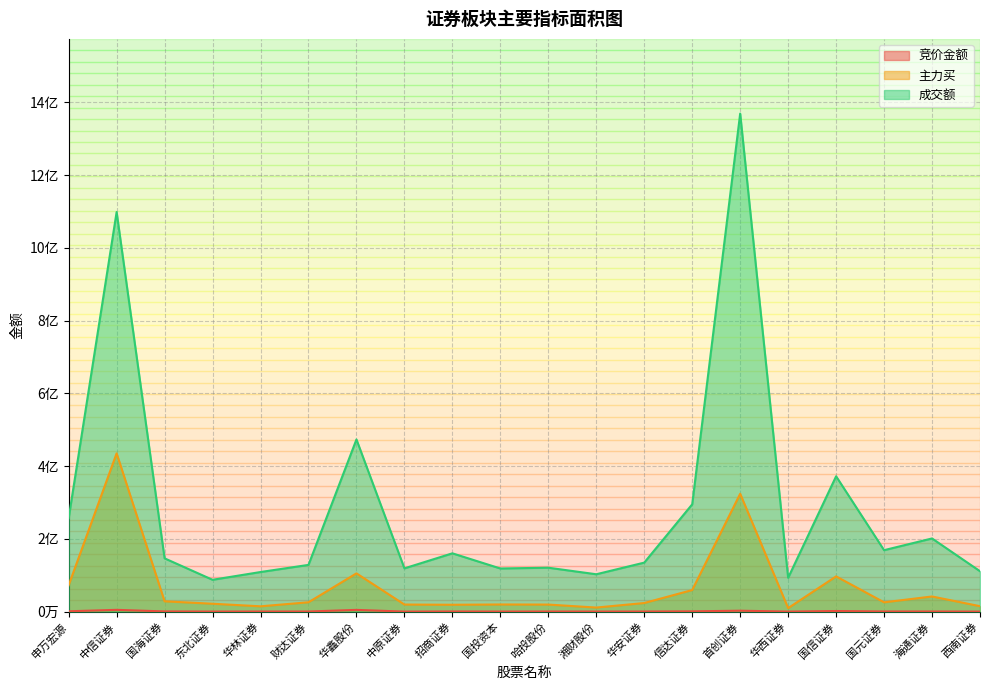

At which label does 竞价金额 reach its peak?

中信证券